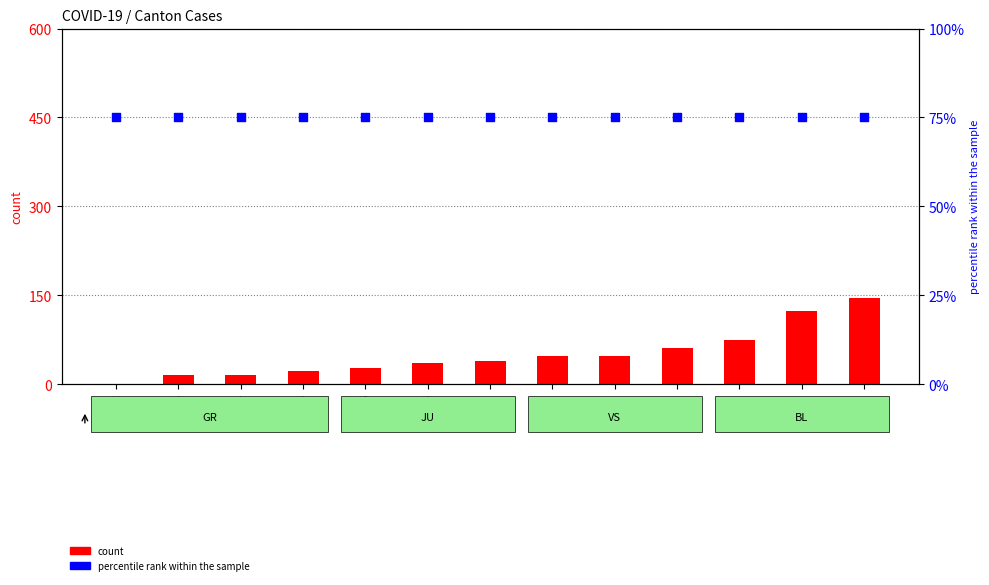

Which series has the largest Y range (max minus min)?

CH